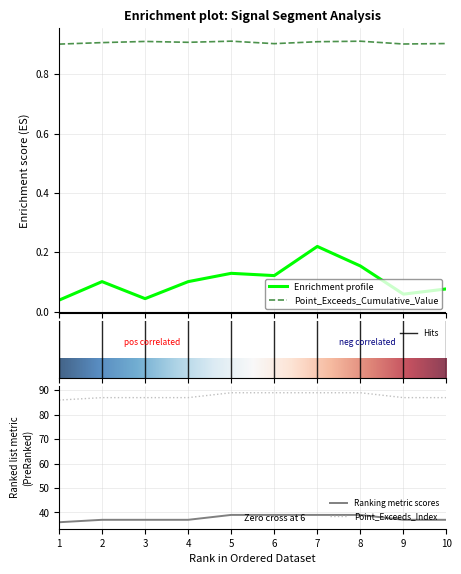

True or false: Point_Exceeds_Cumulative_Value and Enrichment profile cross at least once.

False